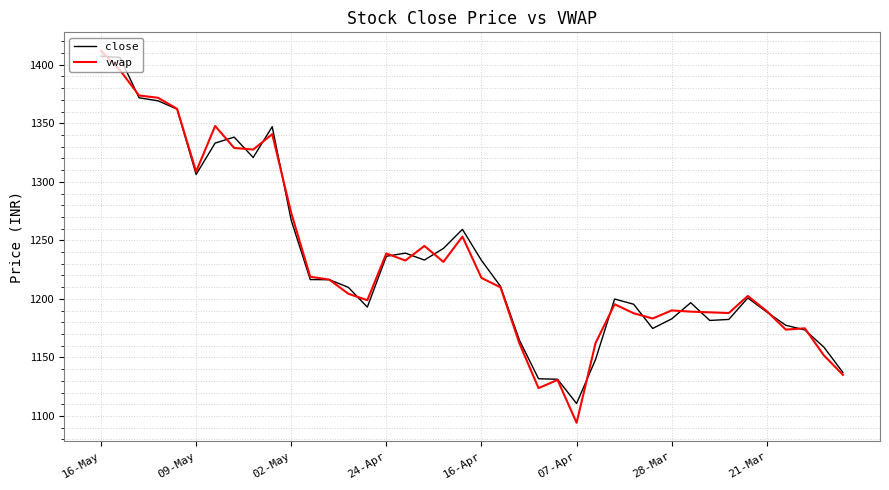

What is the maximum value for close?

1407.4